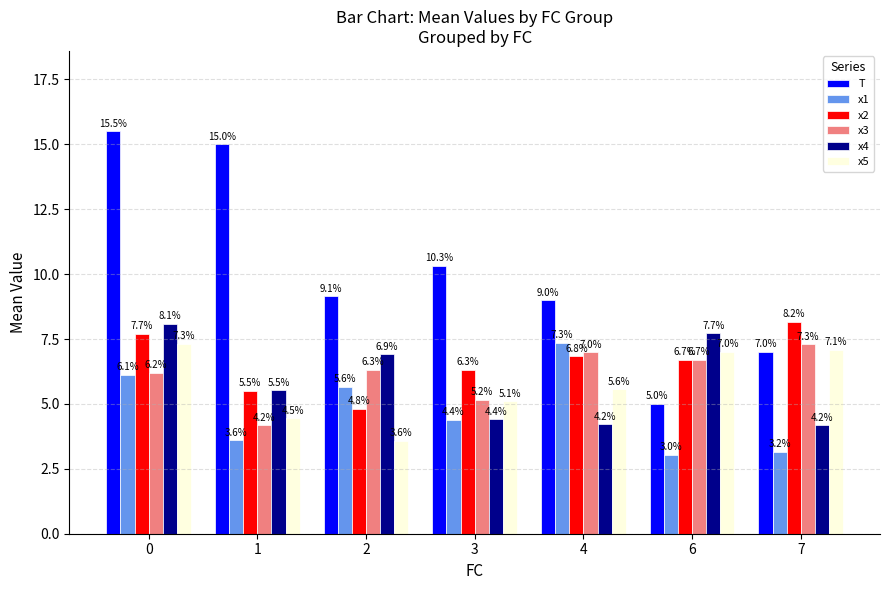

Reading right to left, what are all the values shown in this chart?

T: 7.0	5.0	9.0	10.3	9.1	15.0	15.5
x1: 3.2	3.0	7.3	4.4	5.6	3.6	6.1
x2: 8.2	6.7	6.8	6.3	4.8	5.5	7.7
x3: 7.3	6.7	7.0	5.2	6.3	4.2	6.2
x4: 4.2	7.7	4.2	4.4	6.9	5.5	8.1
x5: 7.1	7.0	5.6	5.1	3.6	4.5	7.3